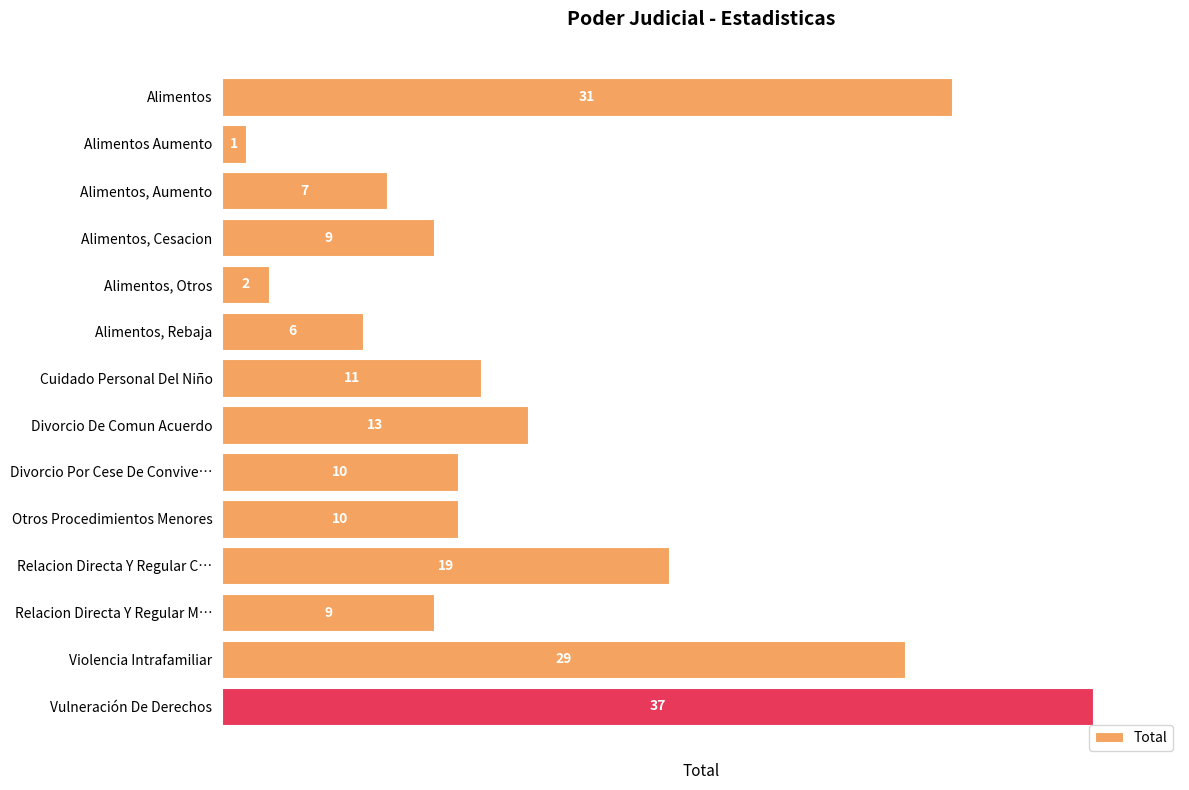

How many bars are there in total?

14